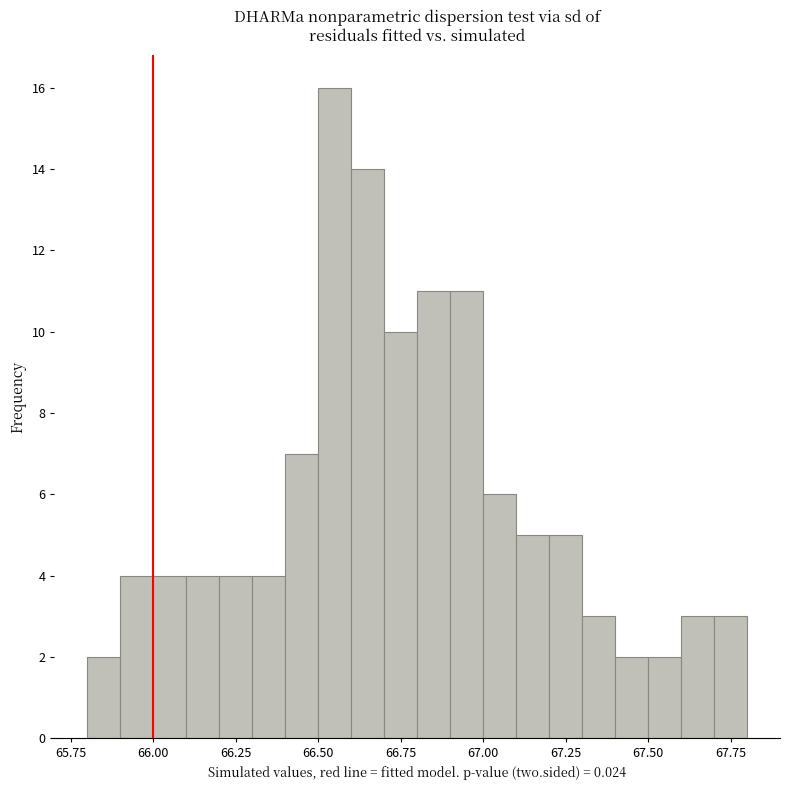

Read against the x-axis, roughly where is the centre of the tallest bar?

66.55